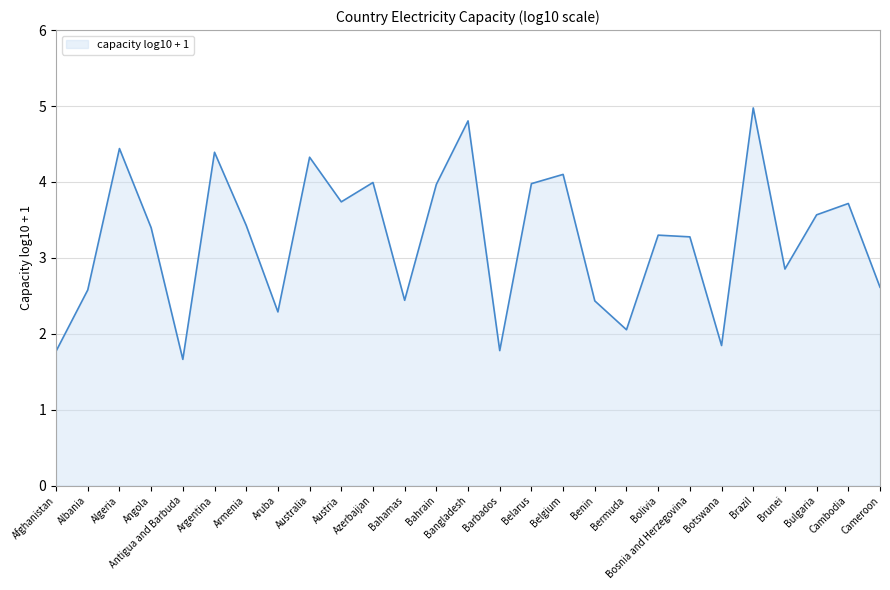

How many series are shown in this chart?

1